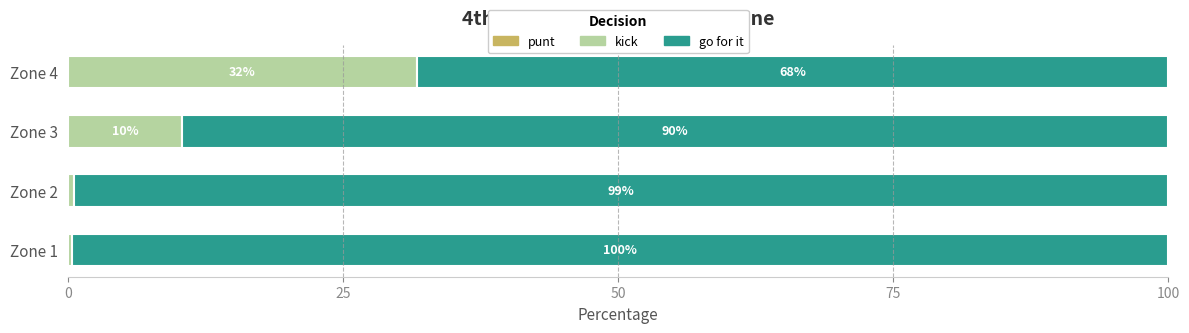

What is the total value across all series at Zone 4?

100.0